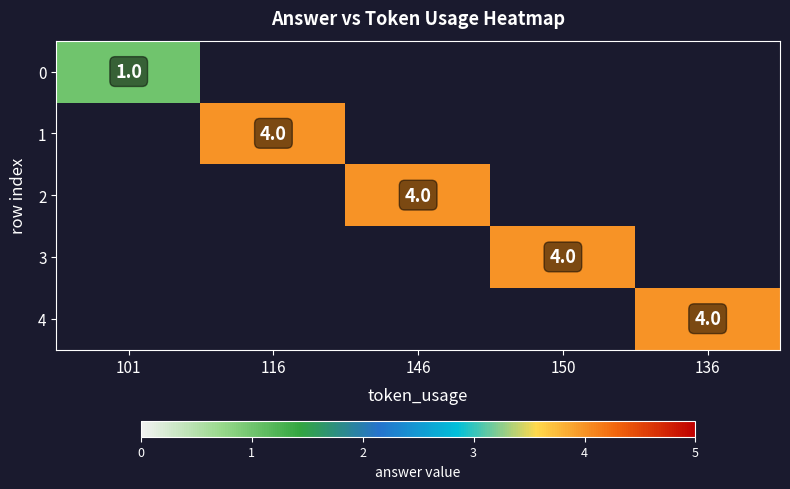

How many data points does each series have?

5